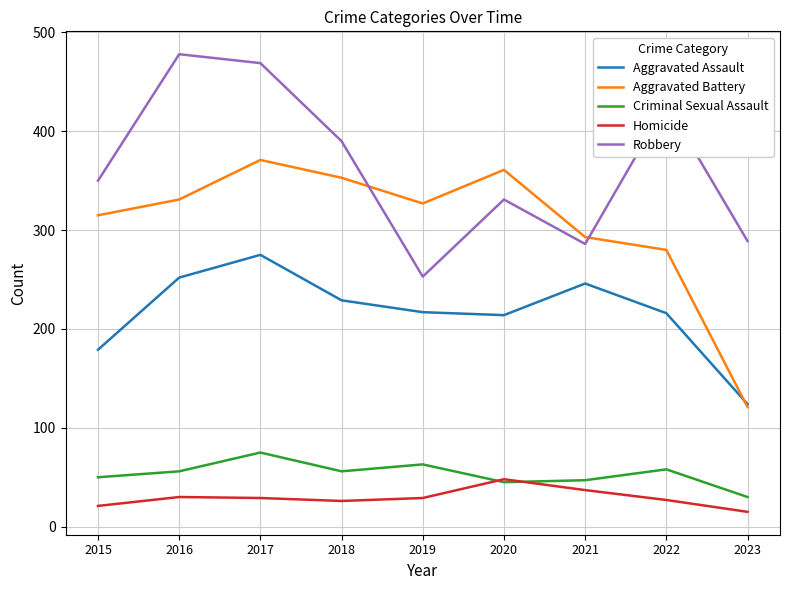

At how many categories does at least one series exceed 21?

9